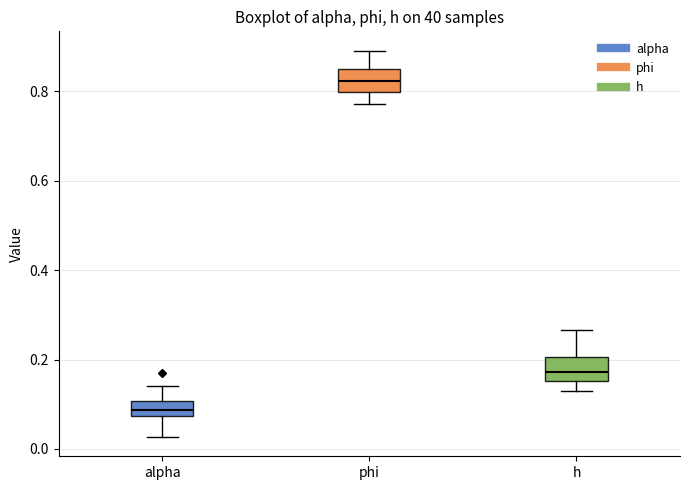

Which box's median line is the highest?

phi